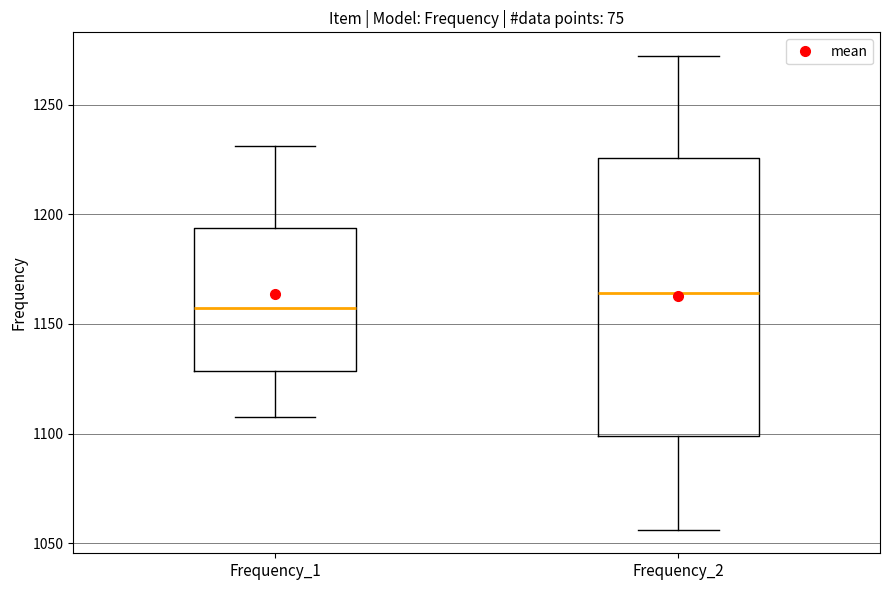

Where is the upper edge of the box for Frequency_1 on the y-axis? The values are not printed on the chart, so give them approximately, as read against the axis.

1195